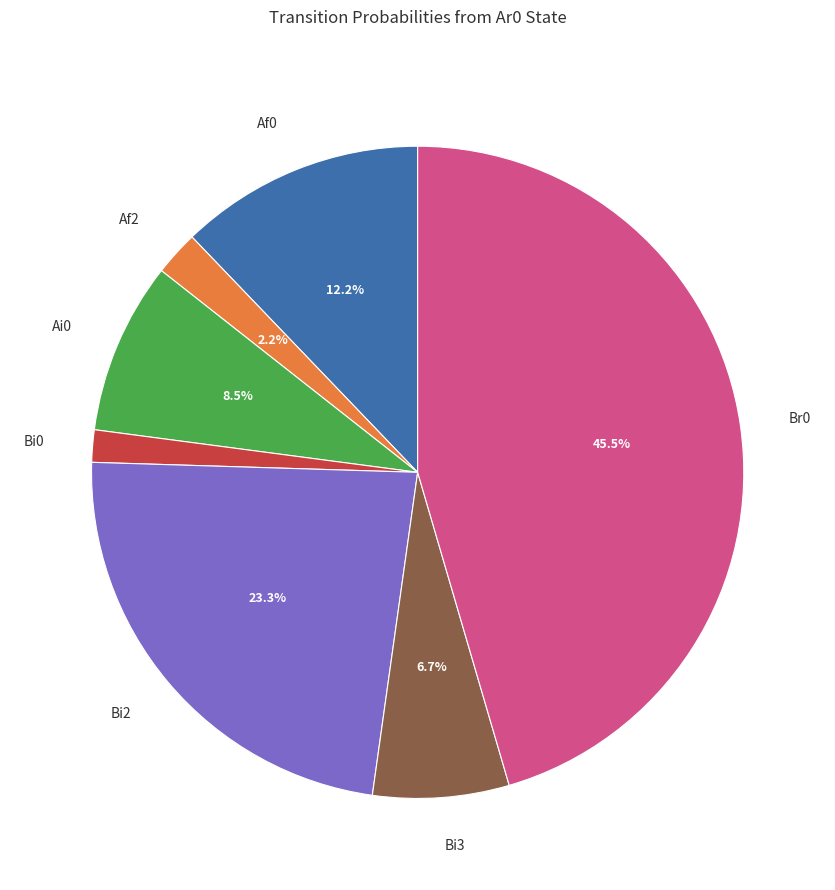

Approximately how many times larger is the value at Ai0 compared to Af0?

0.7